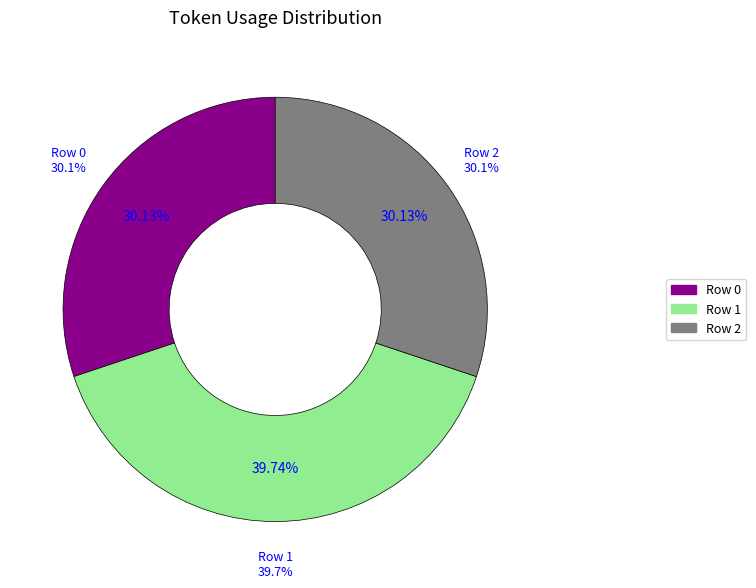

Rank the categories by value from lowest to highest.

Row 0, Row 2, Row 1